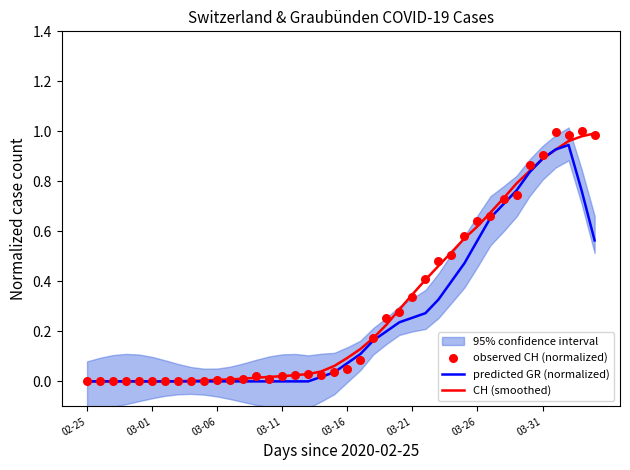

What is the total value across all series at 34?

2.5